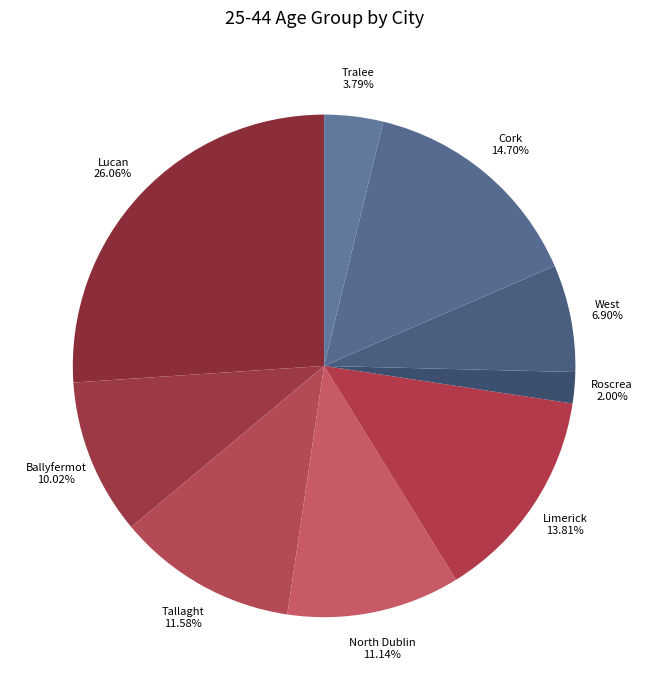

Which slice is the smallest?

Roscrea